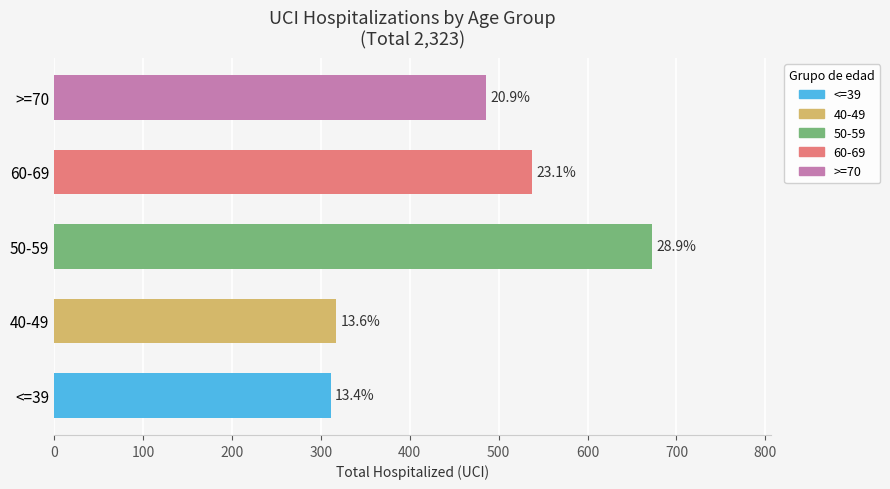

How many bars are there in total?

5